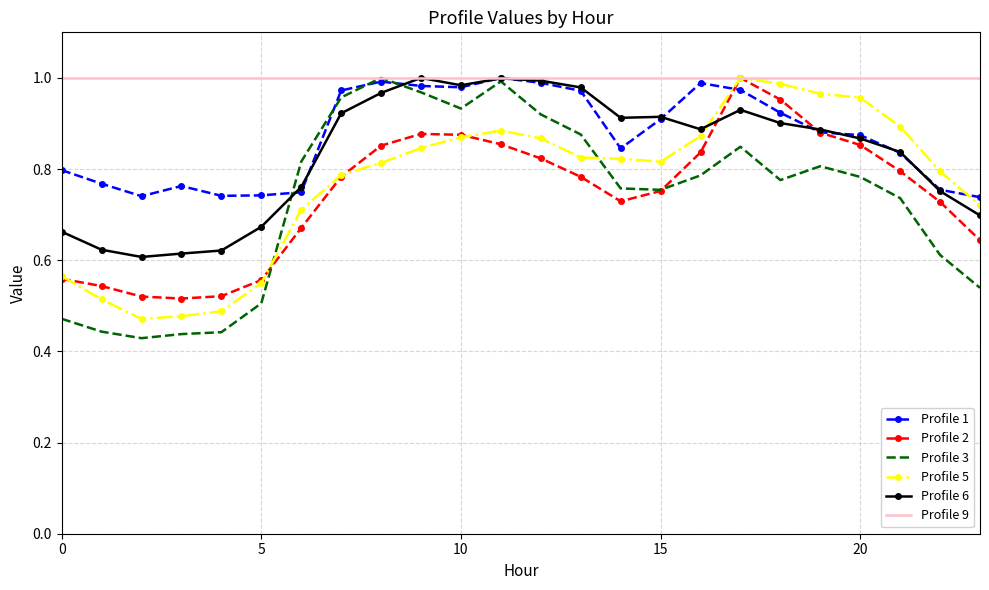

Which series has the largest total across all categories?

Profile 9